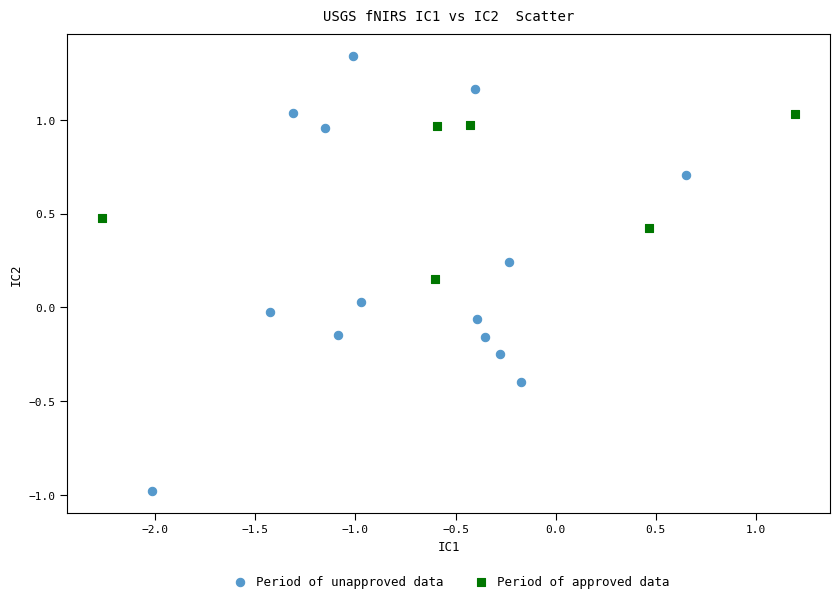

Which series reaches the minimum Y coordinate?

Period of unapproved data